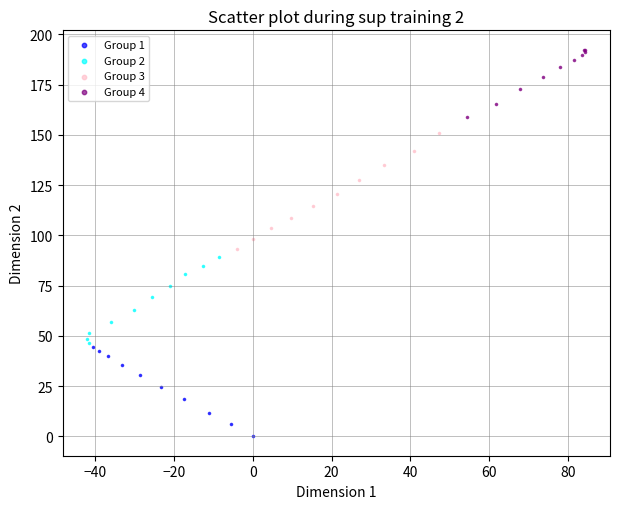

Which series has the largest Y range (max minus min)?

Group 3